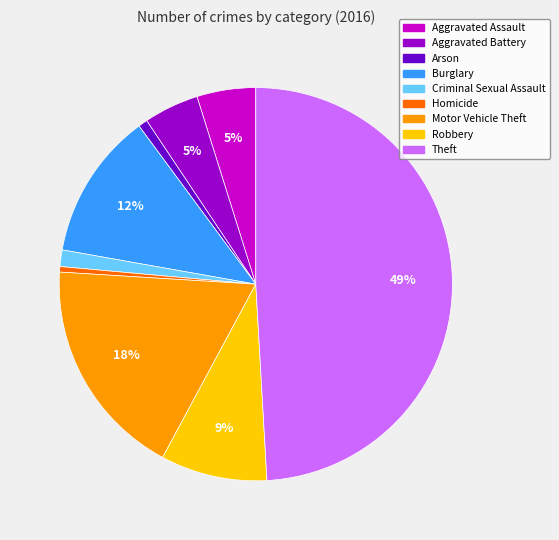

What is the largest slice in the pie chart?

Theft